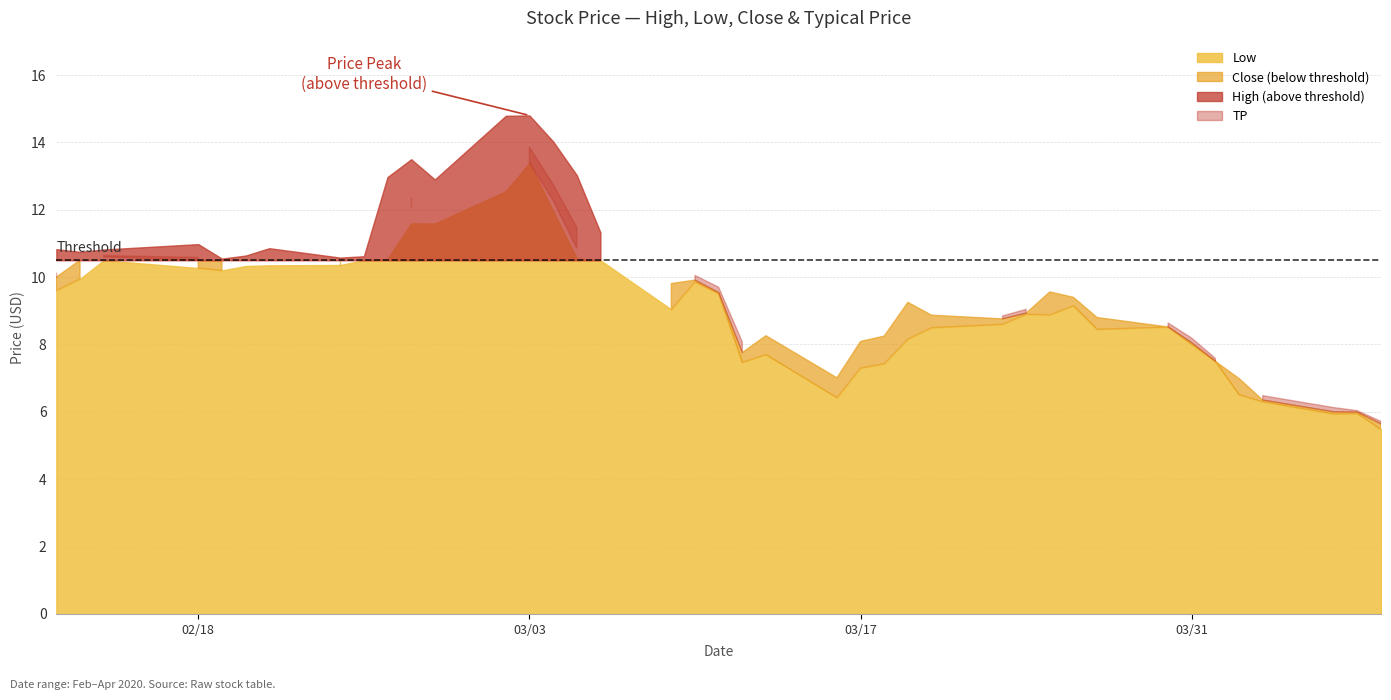

How many intersections are there between TP and Close?

13